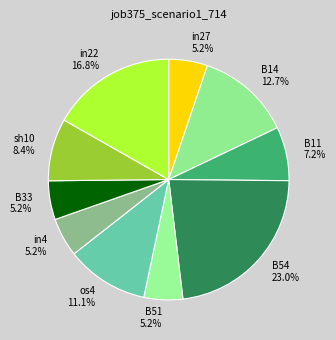

Does B33 represent more than half of the total?

No